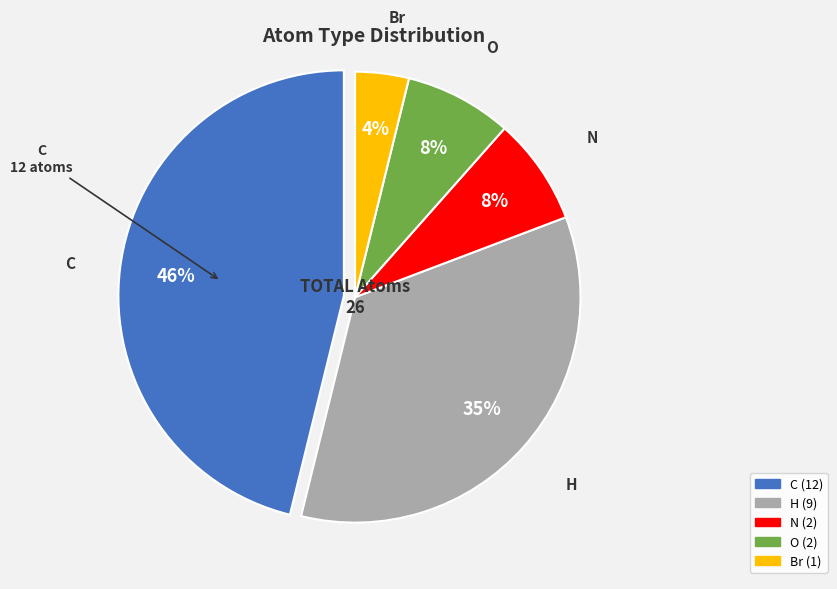

Which category has the smallest portion of the pie?

Br